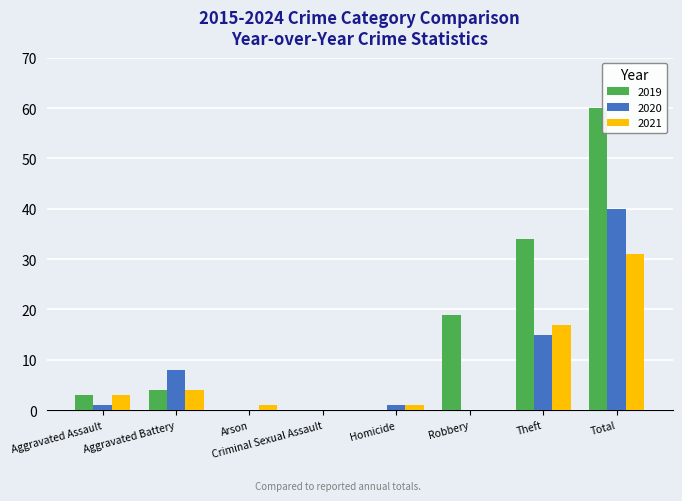

True or false: 2020 has a value of 4 at Aggravated Battery.

False